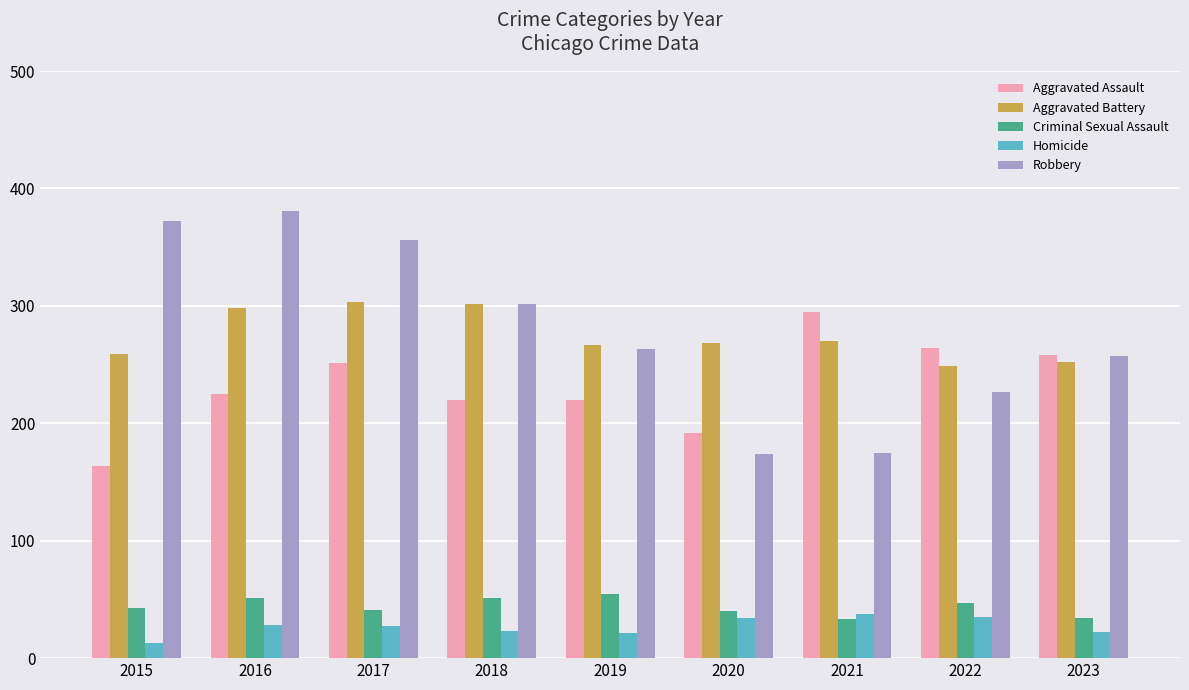

The Aggravated Assault series shows 65 at 2016. True or false?

False